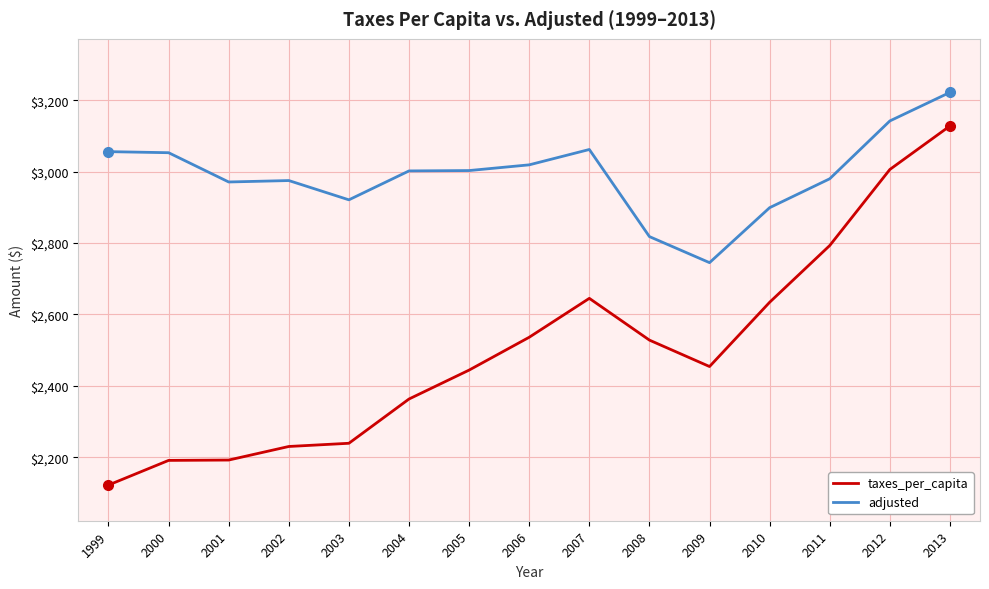

What is the approximate value of adjusted at 2011?

2980